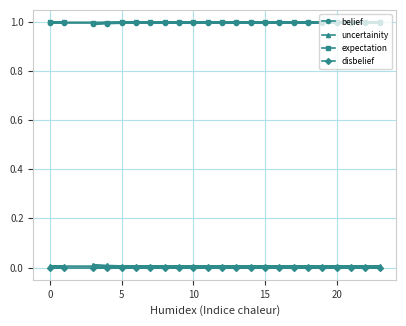

The belief series shows 1.0 at 10. True or false?

True